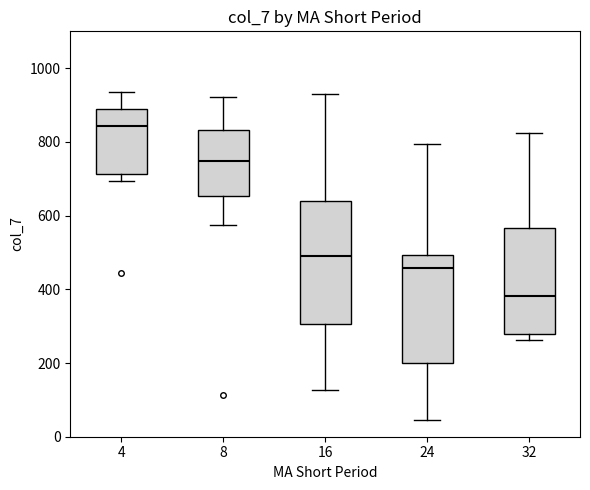

Comparing the boxes themselves (not the whiskers), which one is the tallest?

16